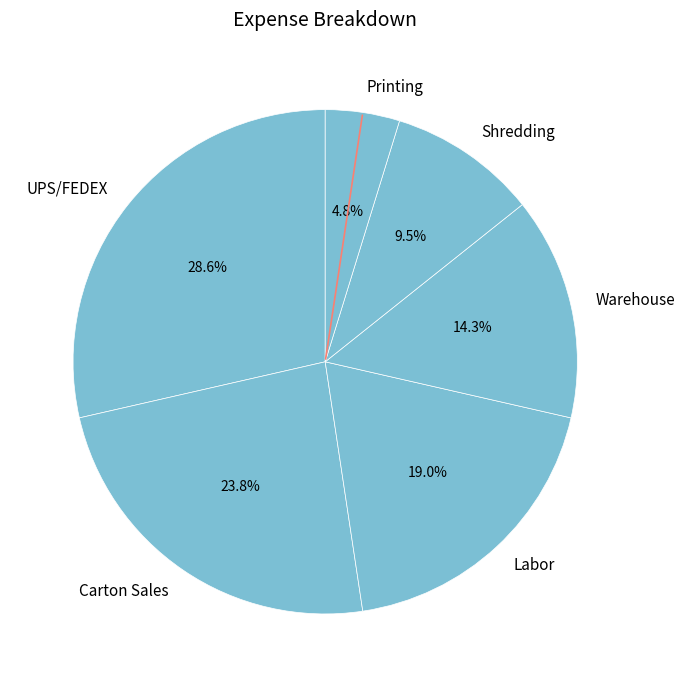

Approximately how many times larger is the value at Shredding compared to Labor?

0.5